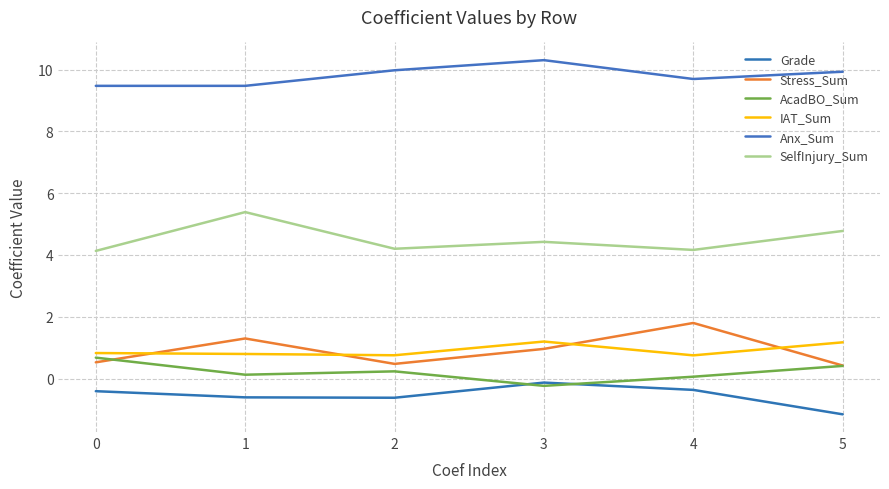

What is the total value across all series at 3?

16.5